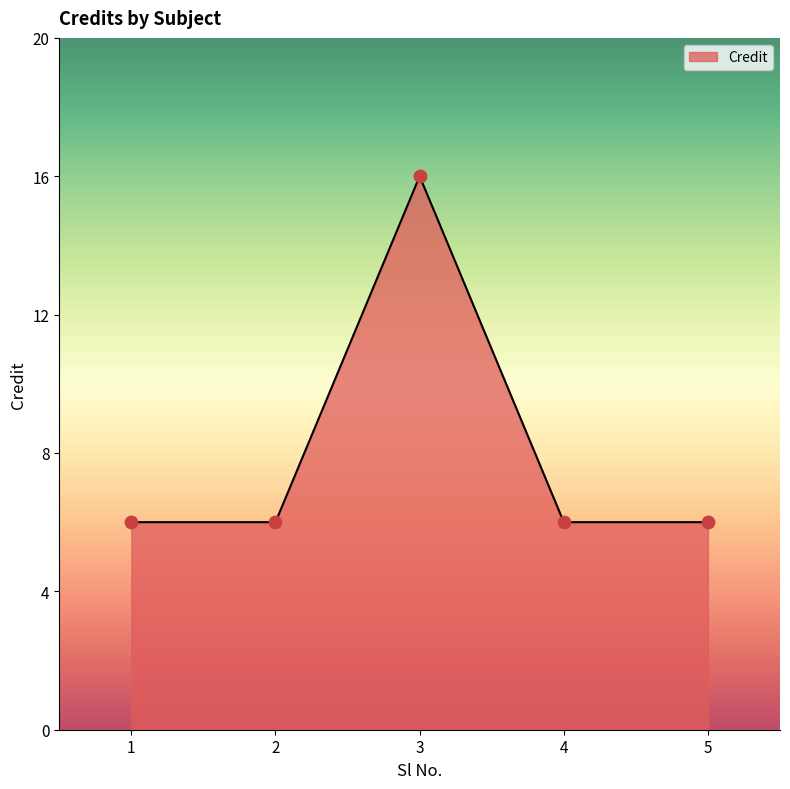

What is the ratio of the value at 2 to the value at 1?

1.0